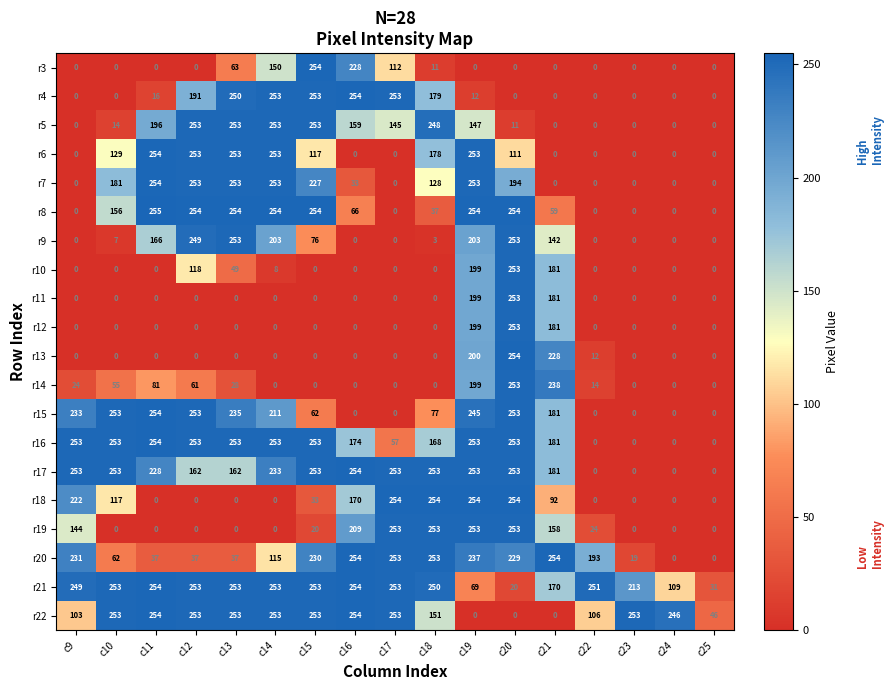

How many data points in r22 are less than 253?

8